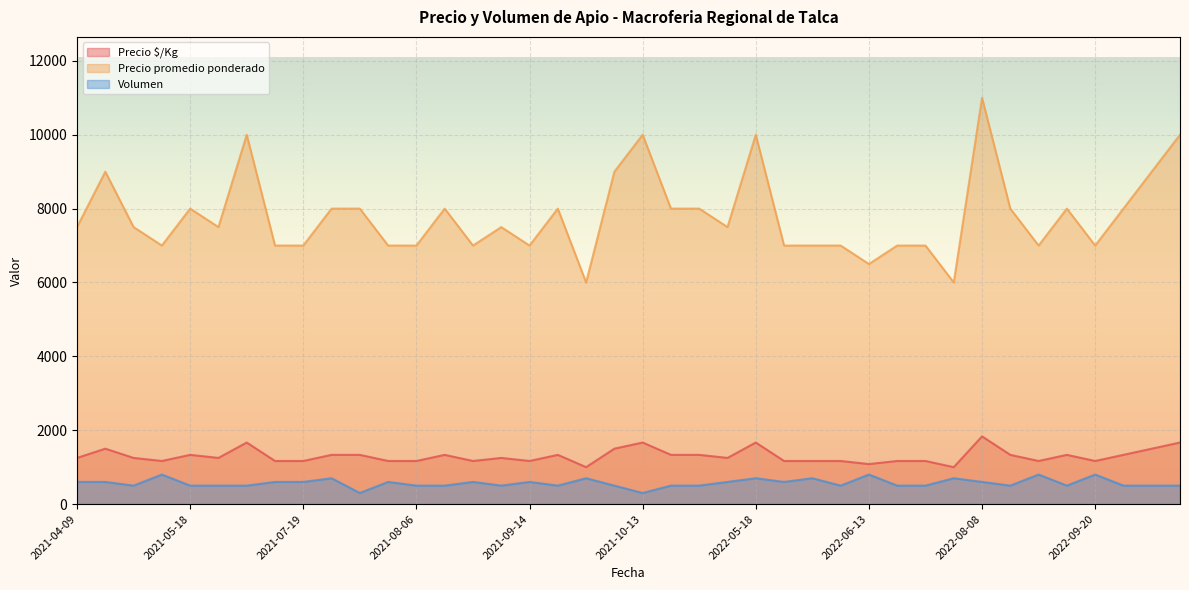

At how many categories does at least one series exceed 9841?

5